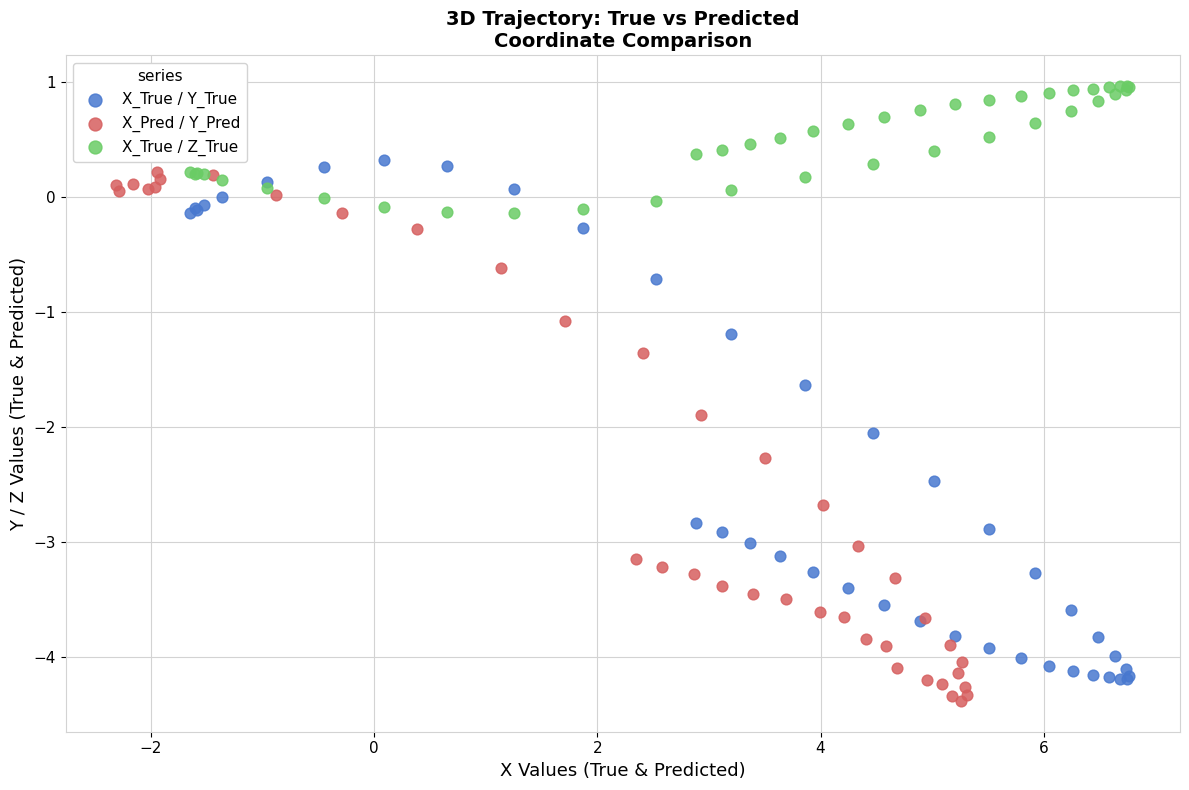

Which series reaches the minimum Y coordinate?

X_Pred / Y_Pred